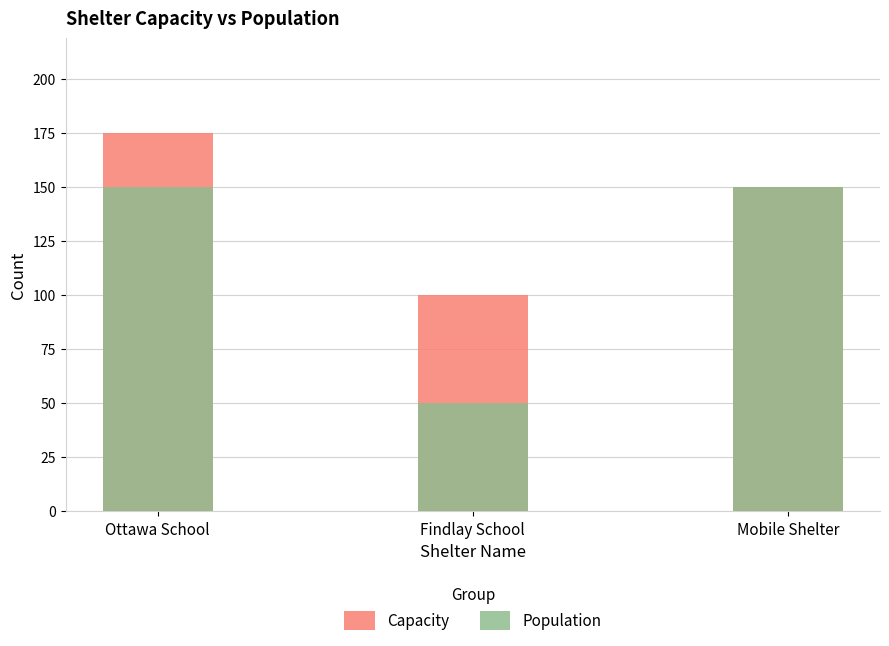

True or false: Population has a value of 198 at Mobile Shelter.

False